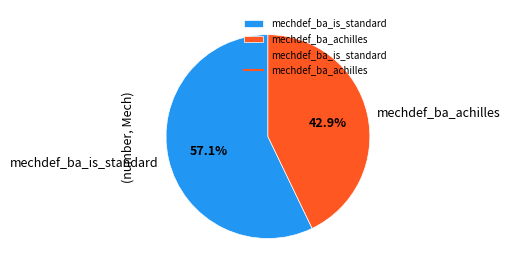

What percentage do mechdef_ba_is_standard and mechdef_ba_achilles together represent?

100.0%